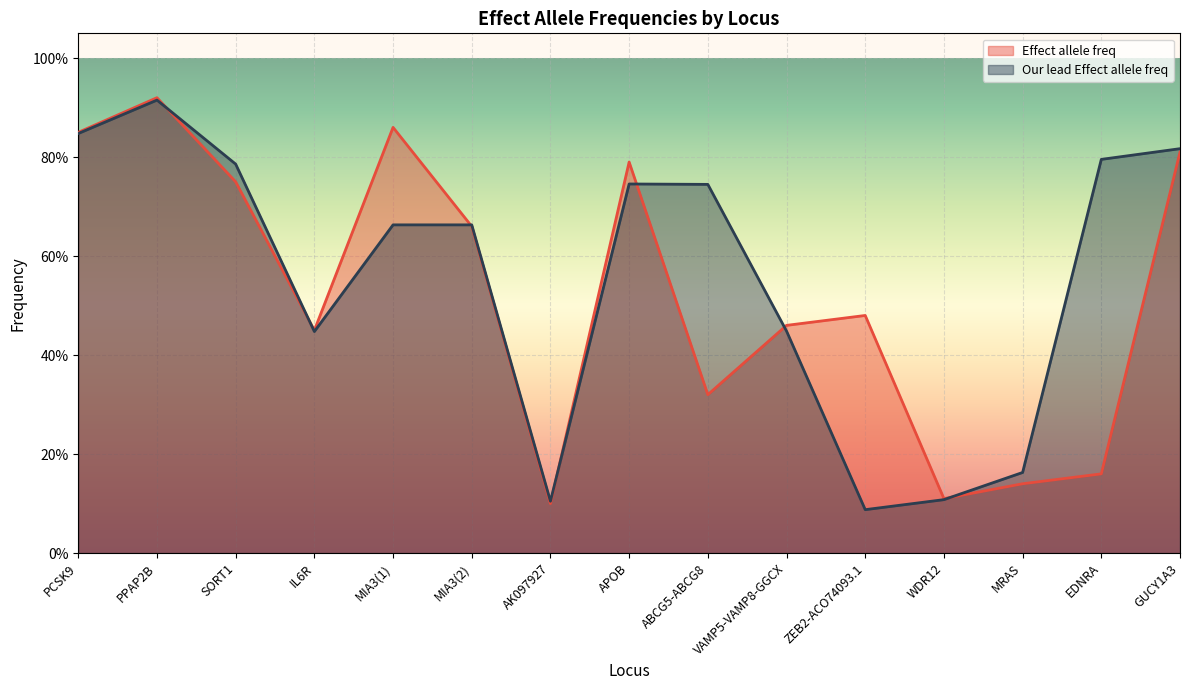

Between which two adjacent categories do Effect allele freq and Our lead Effect allele freq first intersect?

PPAP2B and SORT1